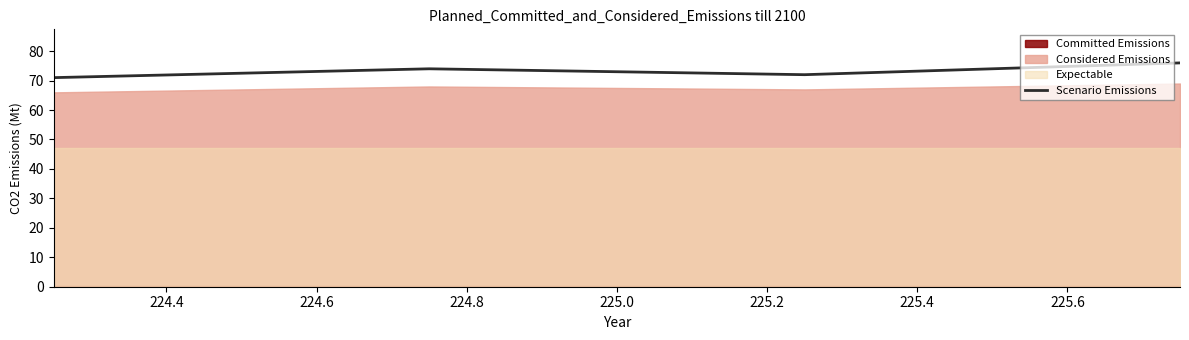

Count the values in the range 72 to 76.

3